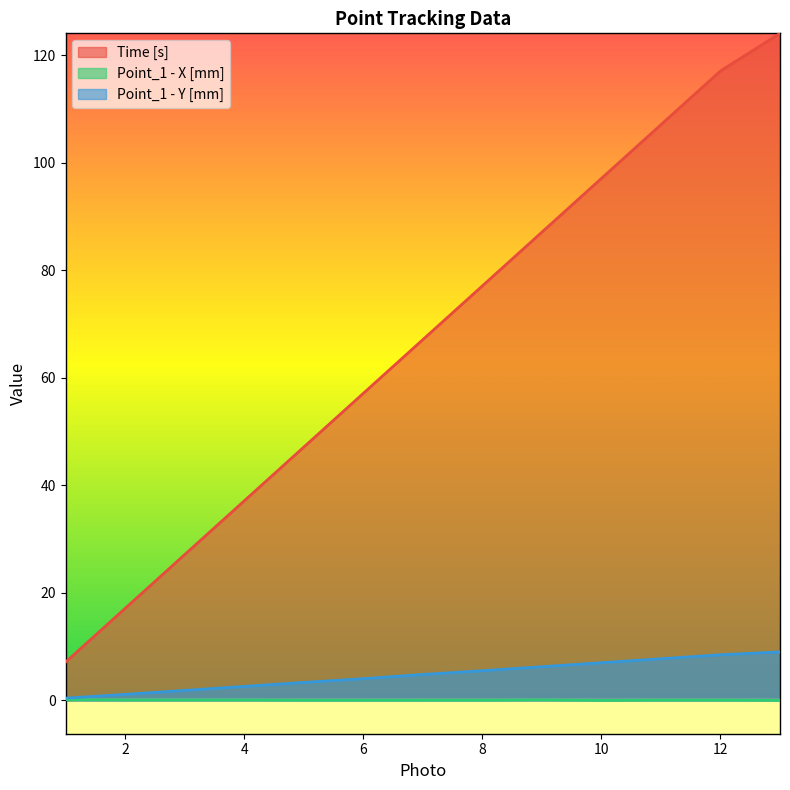

Reading left to right, transcribe all the data shown in this chart.

Time [s]: 1=7.1	2=17.1	3=27.1	4=37.1	5=47.1	6=57.1	7=67.1	8=77.1	9=87.1	10=97.1	11=107.1	12=117.1	13=124.1
Point_1 - X [mm]: 1=0.1	2=0.1	3=0.1	4=0.1	5=0.1	6=0.1	7=0.1	8=0.1	9=0.1	10=0.0	11=0.1	12=0.1	13=0.0
Point_1 - Y [mm]: 1=0.4	2=1.1	3=1.9	4=2.6	5=3.3	6=4.0	7=4.8	8=5.5	9=6.3	10=7.0	11=7.7	12=8.5	13=9.0